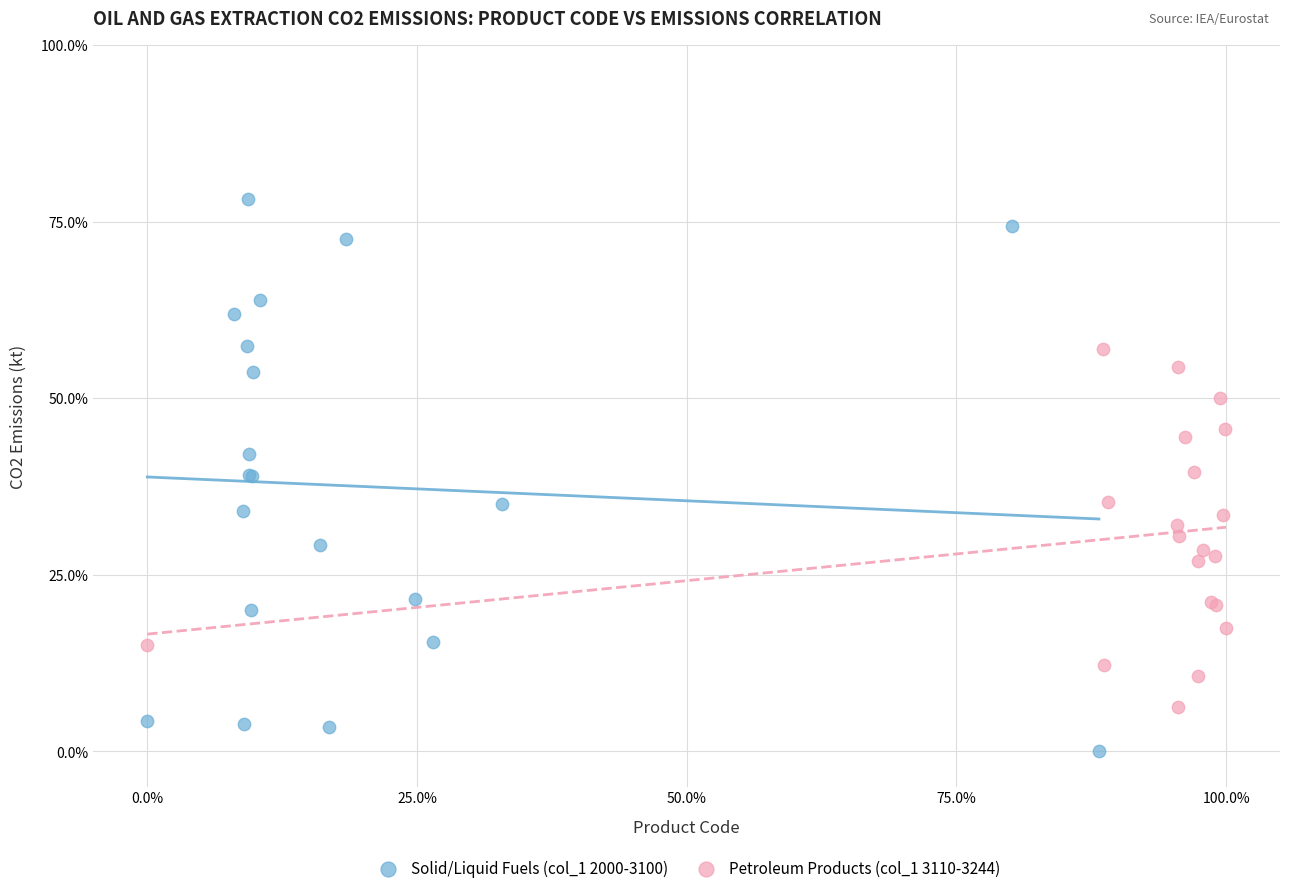

Which series has the widest spread of Y values?

Solid/Liquid Fuels (col_1 2000-3100)